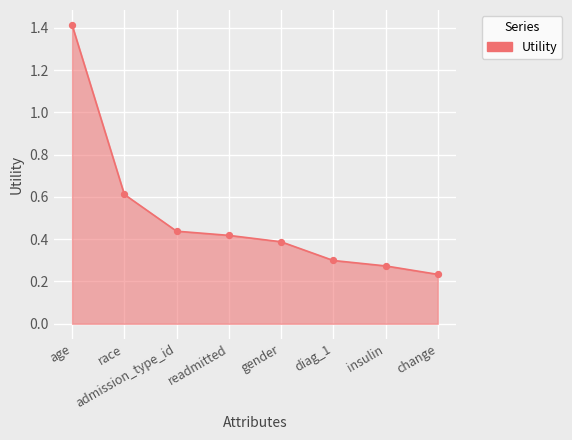

Between gender and change, which is larger?

gender